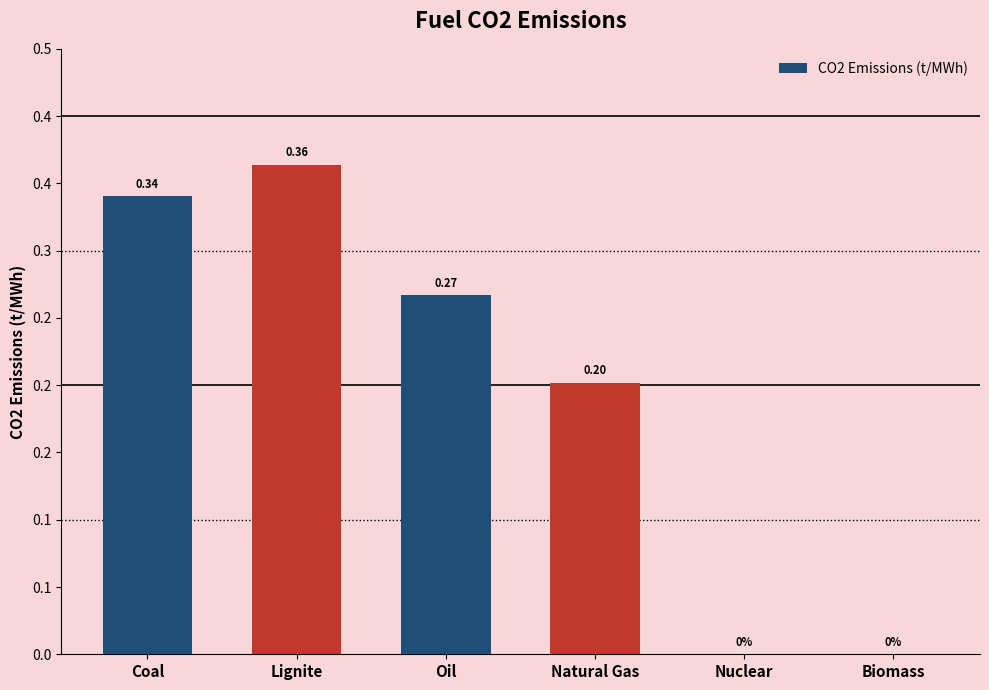

Are the bars horizontal?

No